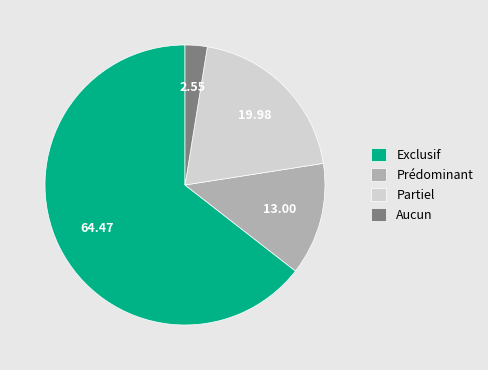

Which category has the smallest portion of the pie?

Aucun